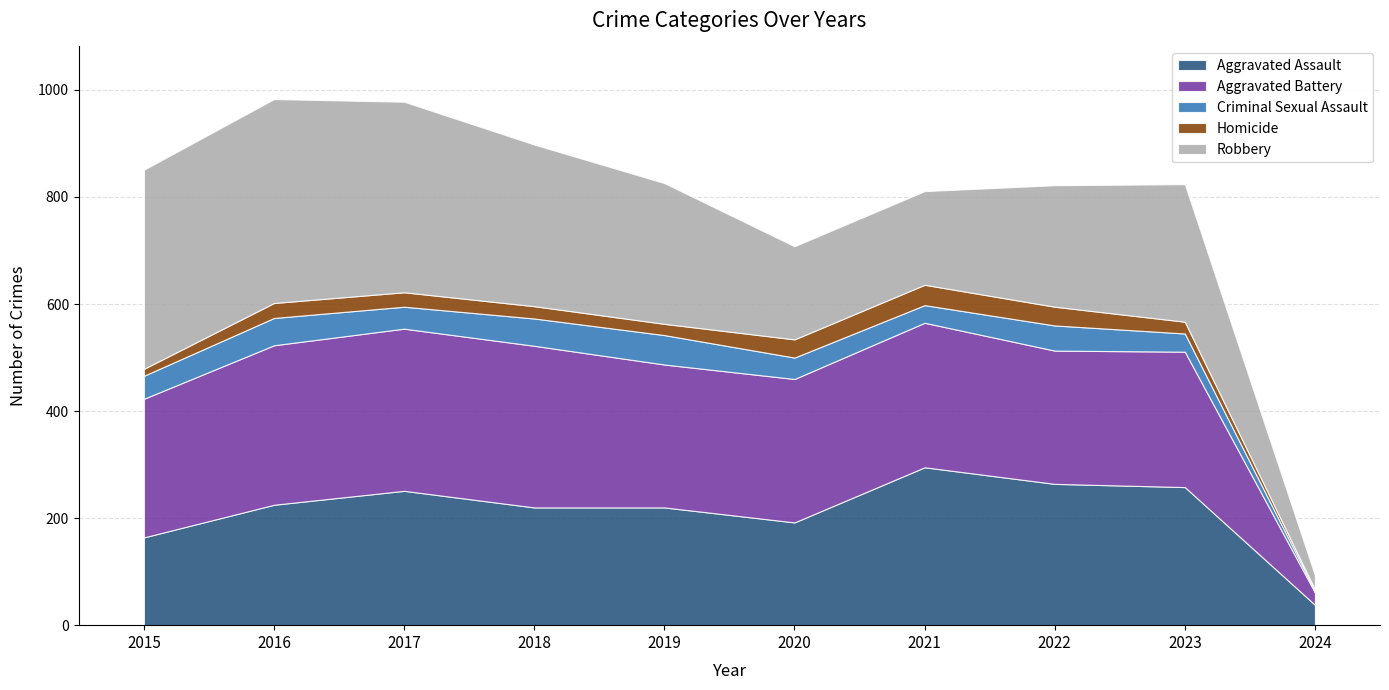

Is it true that Aggravated Battery equals 259 at 2015?

True